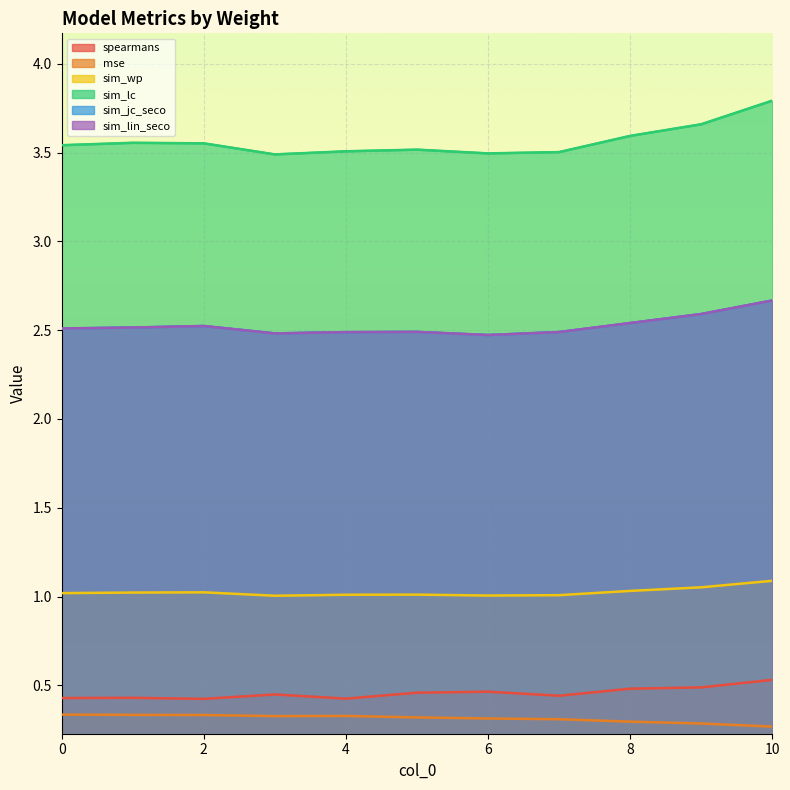

At which label is sim_wp closest to 1?

3